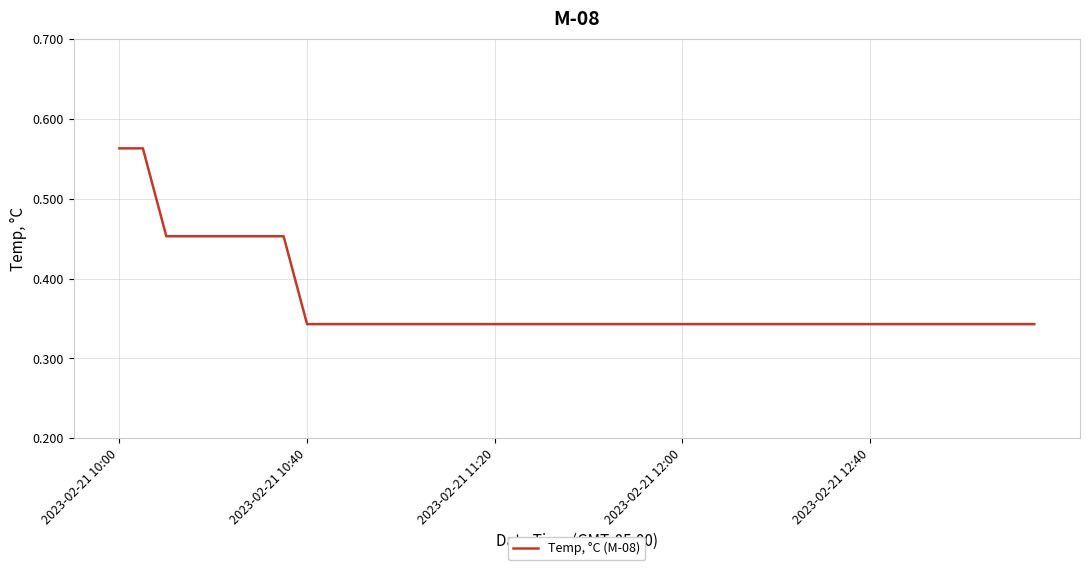

Reading right to left, what are all the values shown in this chart?

0.3	0.3	0.3	0.3	0.3	0.3	0.3	0.3	0.3	0.3	0.3	0.3	0.3	0.3	0.3	0.3	0.3	0.3	0.3	0.3	0.3	0.3	0.3	0.3	0.3	0.3	0.3	0.3	0.3	0.3	0.3	0.3	0.5	0.5	0.5	0.5	0.5	0.5	0.6	0.6